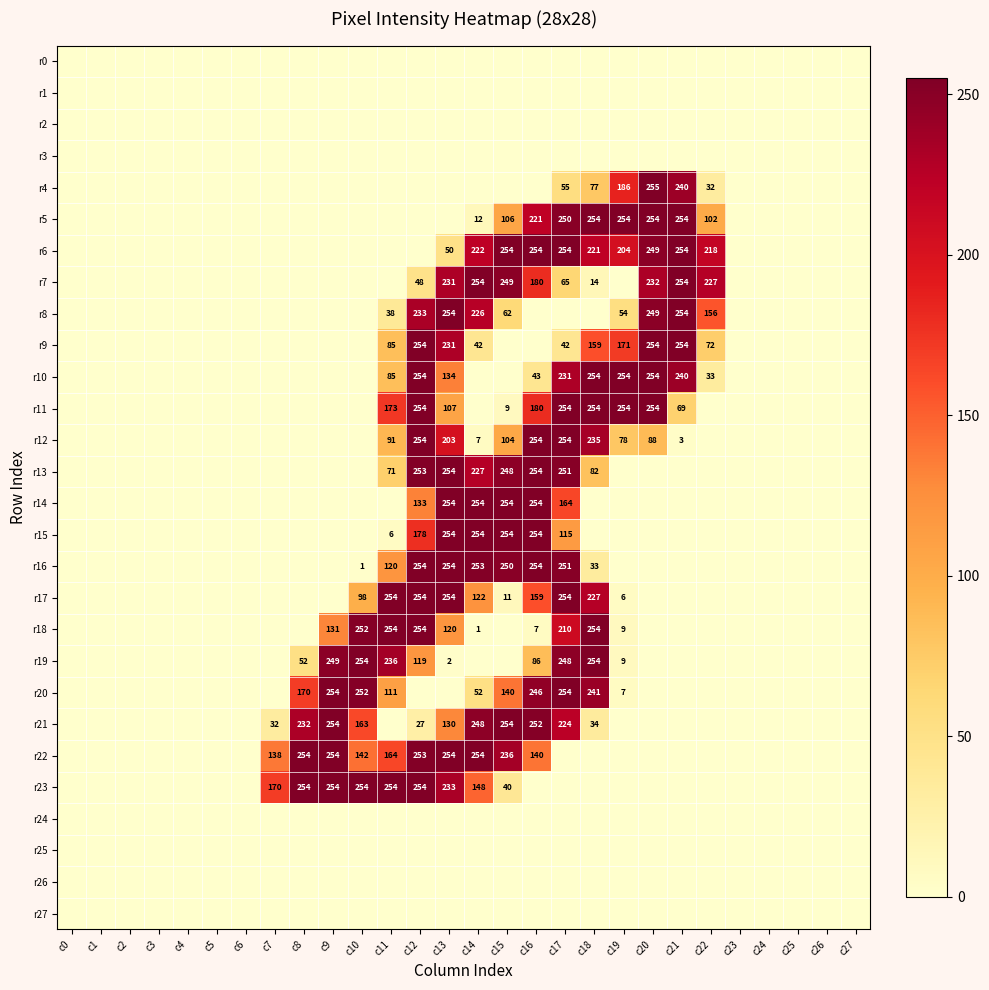

What is the maximum value shown in the chart?

255